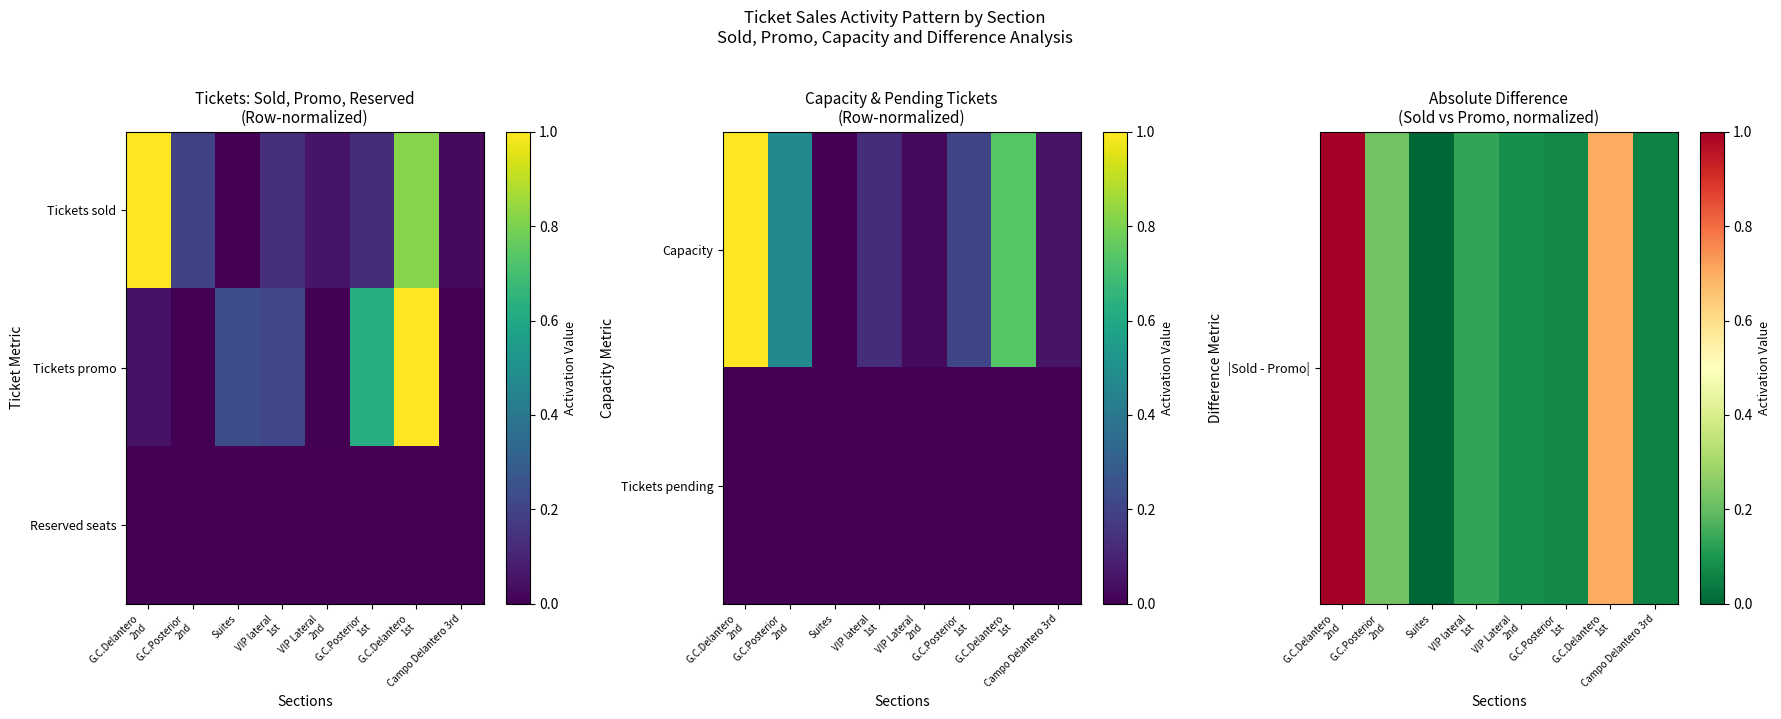

Between Suites and G.C.Delantero 1st, which series saw the biggest shift?

|Sold - Promo|